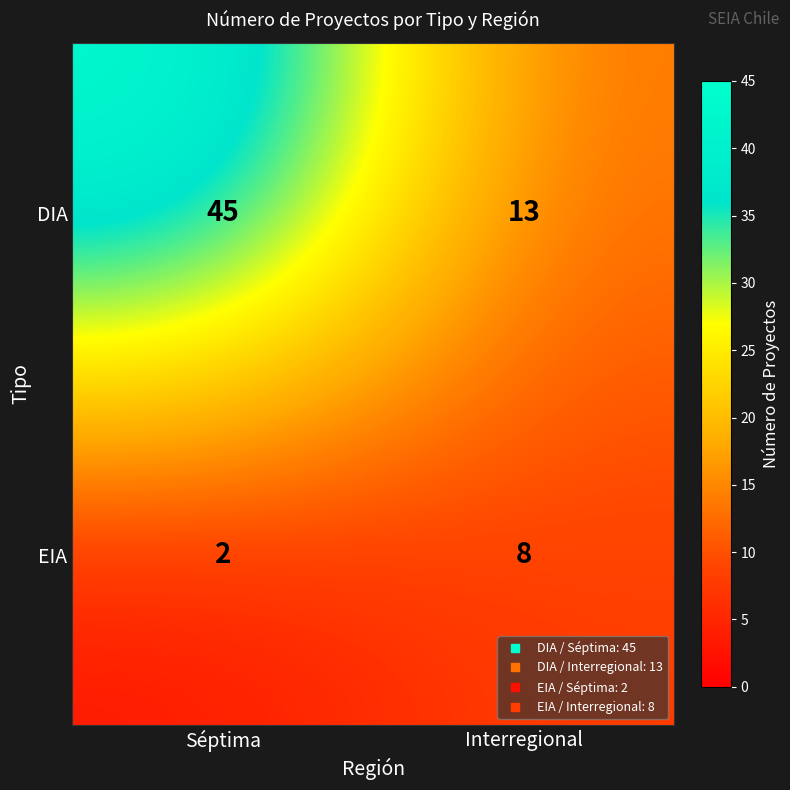

Rank the series at Interregional from highest to lowest value.

DIA, EIA